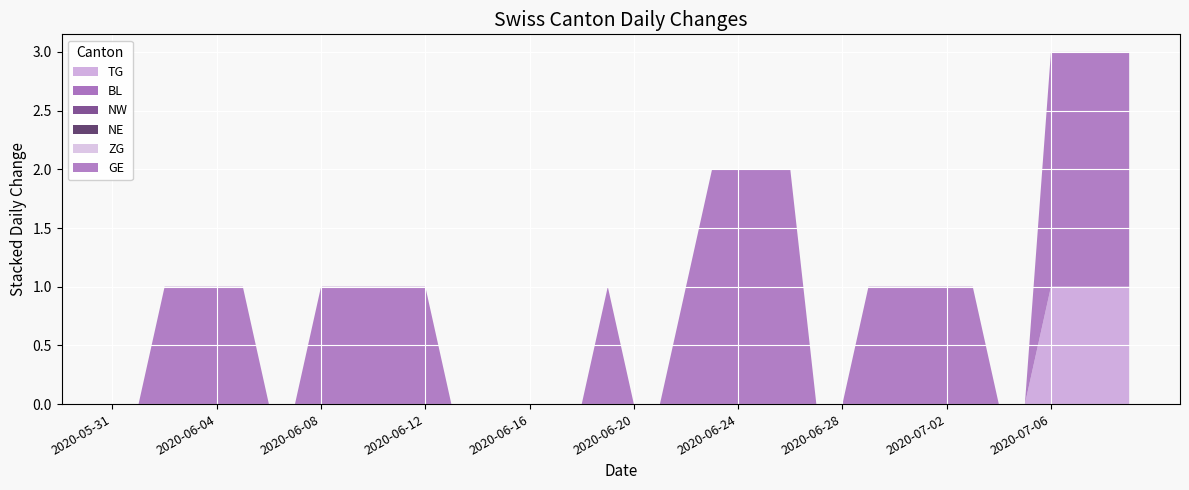

Reading left to right, transcribe all the data shown in this chart.

TG: 0	0	0	0	0	0	0	0	0	0	0	0	0	0	0	0	0	0	0	0	0	0	0	0	0	0	0	0	0	0	0	0	0	0	0	0	1	1	1	1
BL: 0	0	0	0	0	0	0	0	0	0	0	0	0	0	0	0	0	0	0	0	0	0	0	0	0	0	0	0	0	0	0	0	0	0	0	0	0	0	0	0
NW: 0	0	0	0	0	0	0	0	0	0	0	0	0	0	0	0	0	0	0	0	0	0	0	0	0	0	0	0	0	0	0	0	0	0	0	0	0	0	0	0
NE: 0	0	0	0	0	0	0	0	0	0	0	0	0	0	0	0	0	0	0	0	0	0	0	0	0	0	0	0	0	0	0	0	0	0	0	0	0	0	0	0
ZG: 0	0	0	0	0	0	0	0	0	0	0	0	0	0	0	0	0	0	0	0	0	0	0	0	0	0	0	0	0	0	0	0	0	0	0	0	0	0	0	0
GE: 0	0	1	1	1	1	0	0	1	1	1	1	1	0	0	0	0	0	0	1	0	0	1	2	2	2	2	0	0	1	1	1	1	1	0	0	2	2	2	2